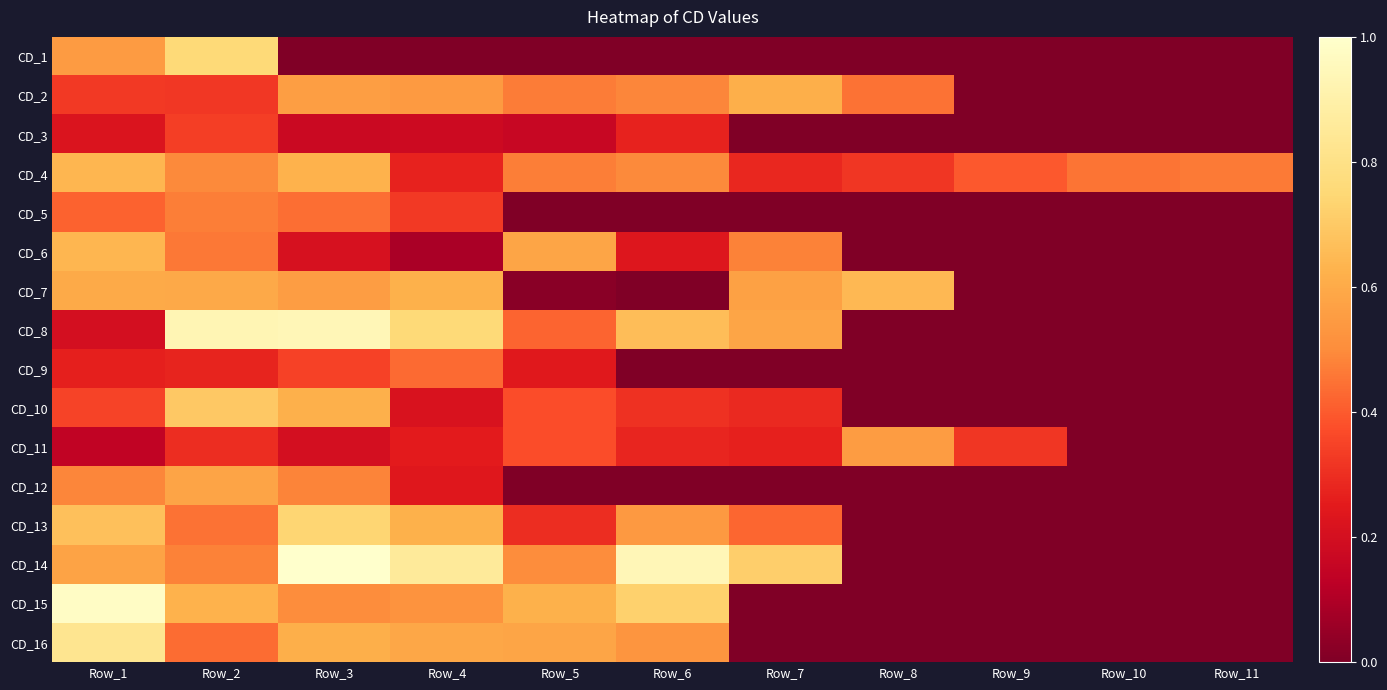

Rank the series by their maximum value, from lowest to highest.

CD_3, CD_9, CD_5, CD_11, CD_12, CD_2, CD_6, CD_4, CD_7, CD_10, CD_13, CD_1, CD_16, CD_8, CD_15, CD_14